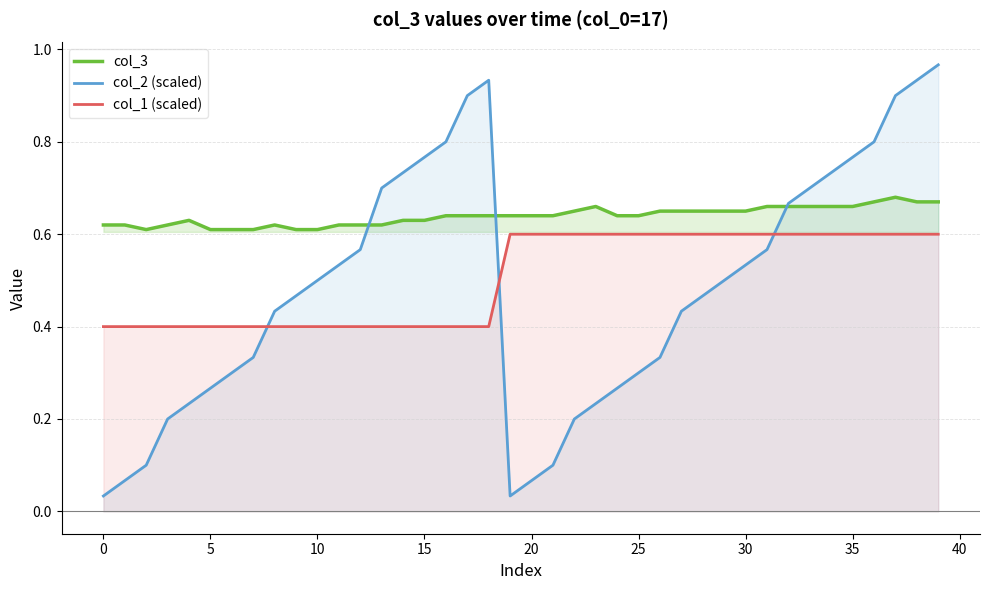

In col_3, how many points are higher than both neighbors (excluding endpoints)?

4